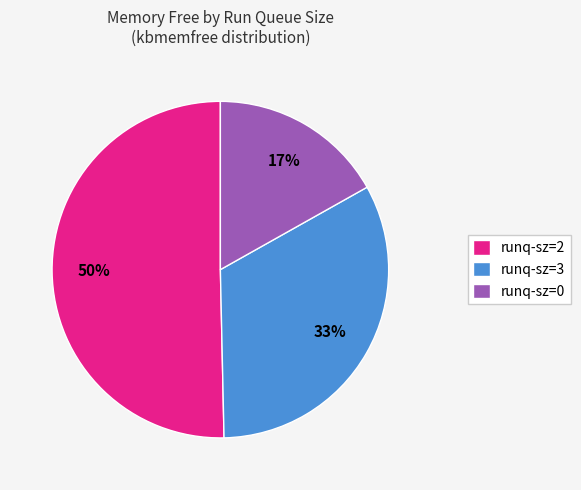

Which slice is the smallest?

runq-sz=0